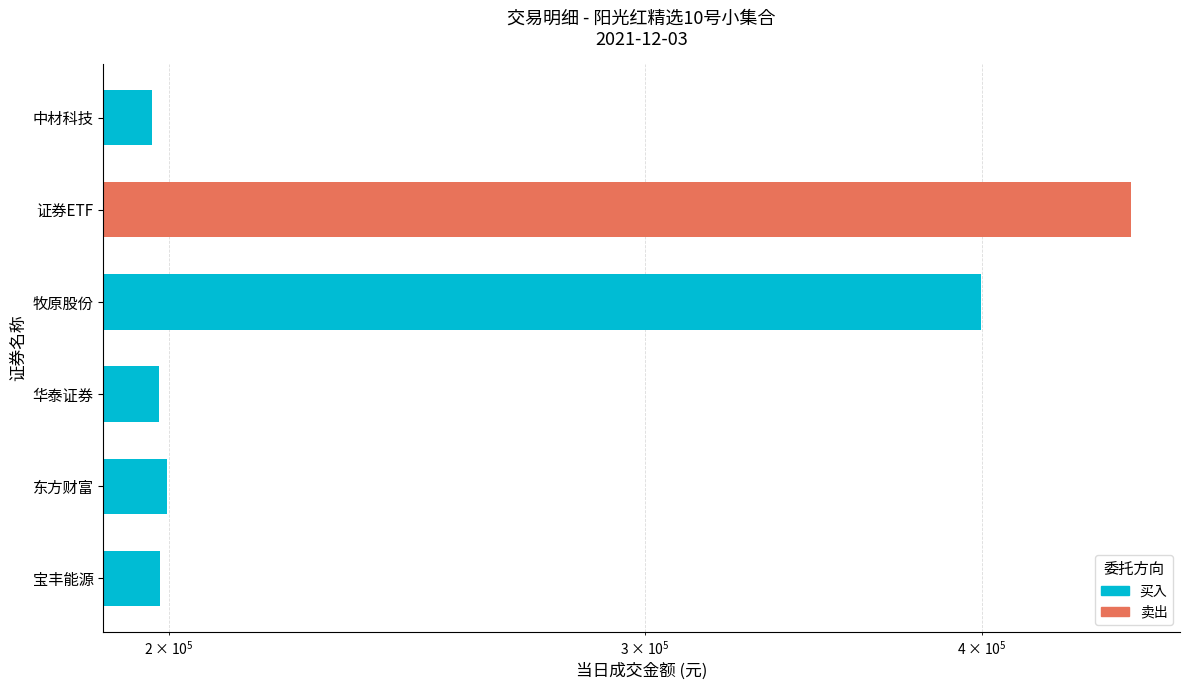

Does the chart contain stacked bars?

No